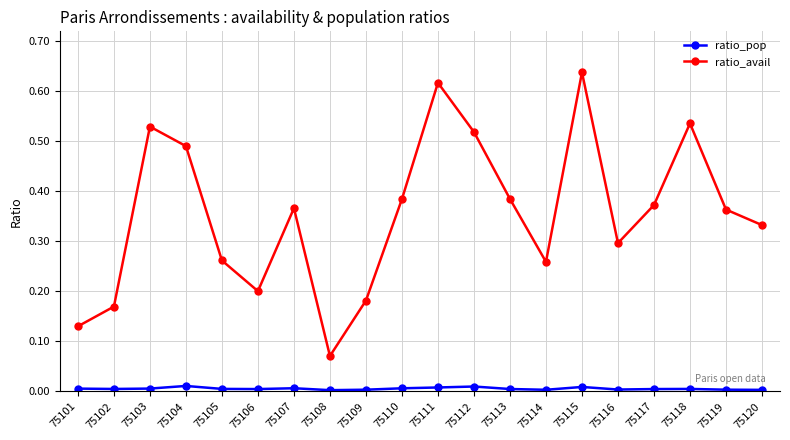

True or false: ratio_pop has more than 1 points higher than both neighbors.

True